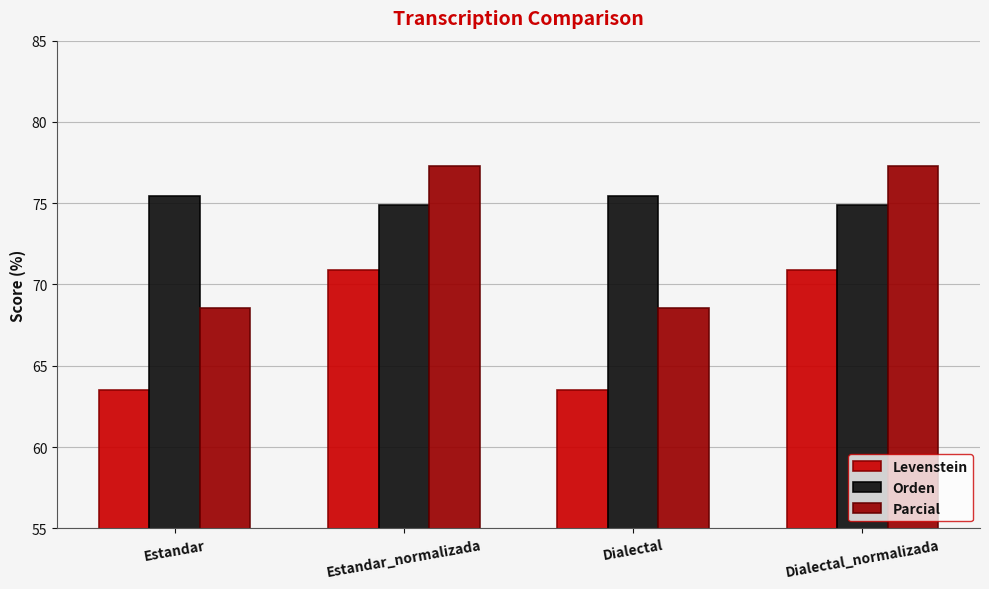

The value of Levenstein at Dialectal_normalizada is 70.9. True or false?

True